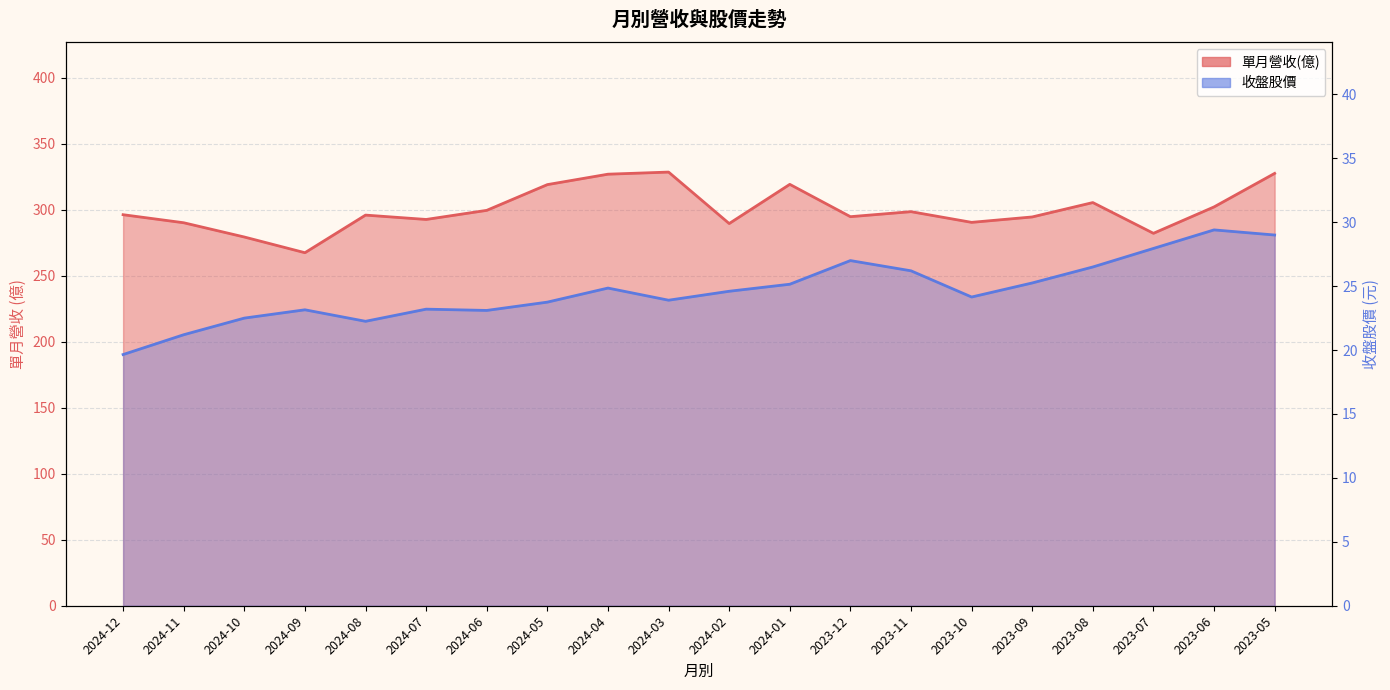

Which has a higher value, 2024-12 or 2024-06?

2024-06